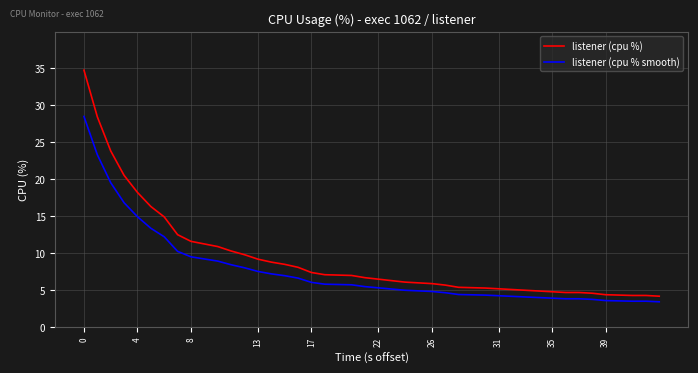

What is the difference between the maximum and minimum values in the listener (cpu % smooth) series?

25.0